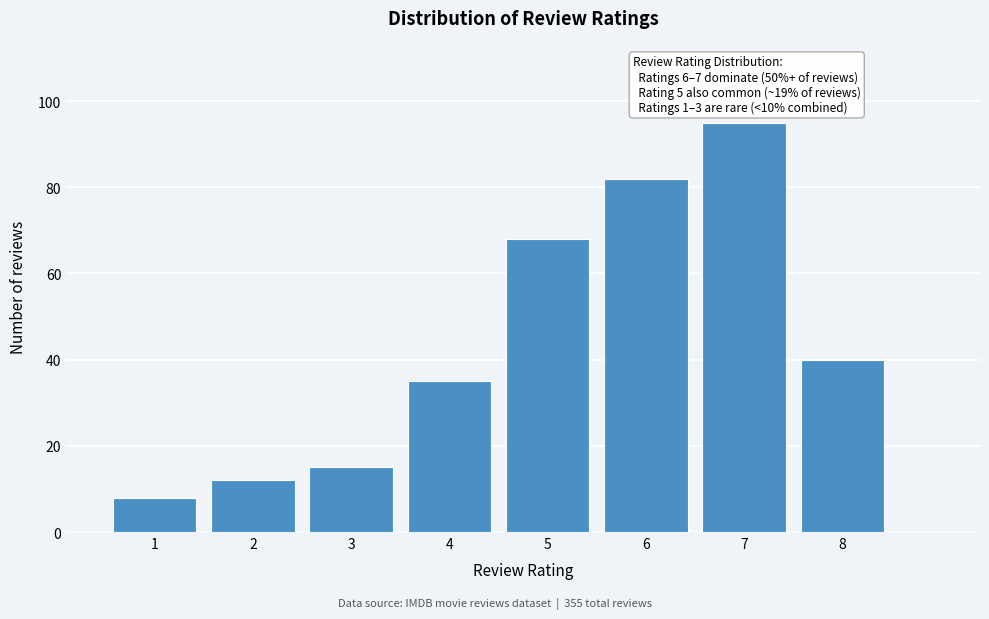

Reading right to left, list all the values displayed in this chart.

40	95	82	68	35	15	12	8